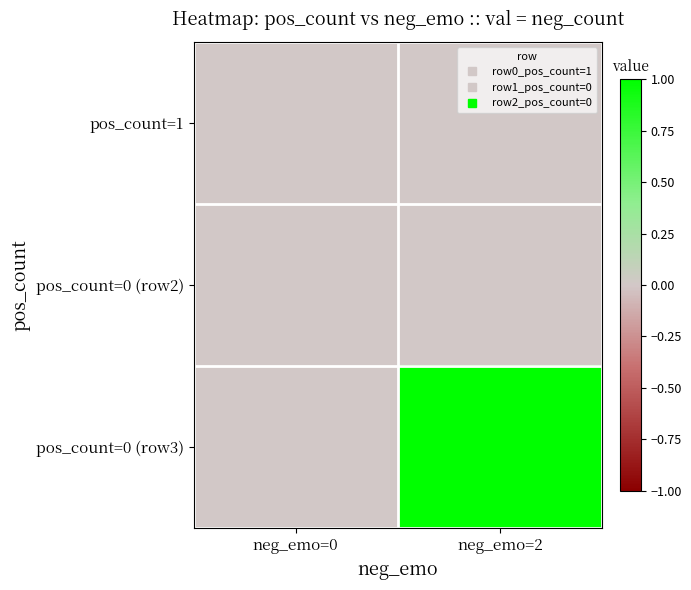

Rank the series at neg_emo=0 from highest to lowest value.

pos_count=1, pos_count=0 (row2), pos_count=0 (row3)